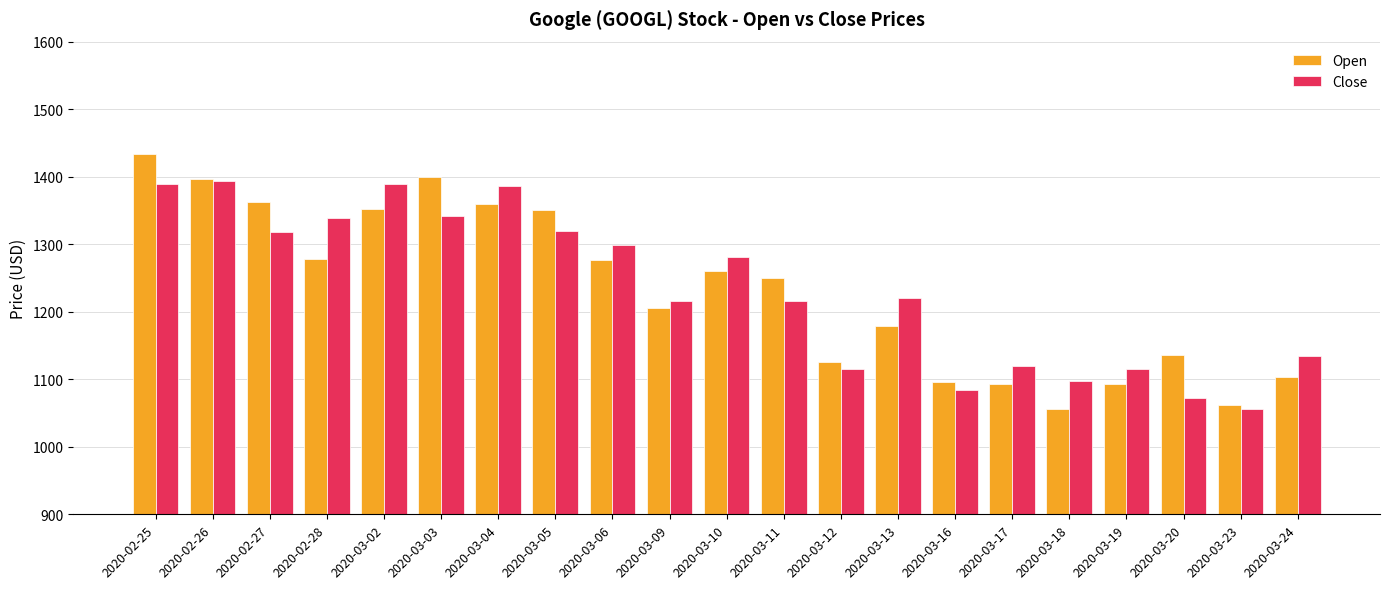

What is the maximum value shown in the chart?

1433.0